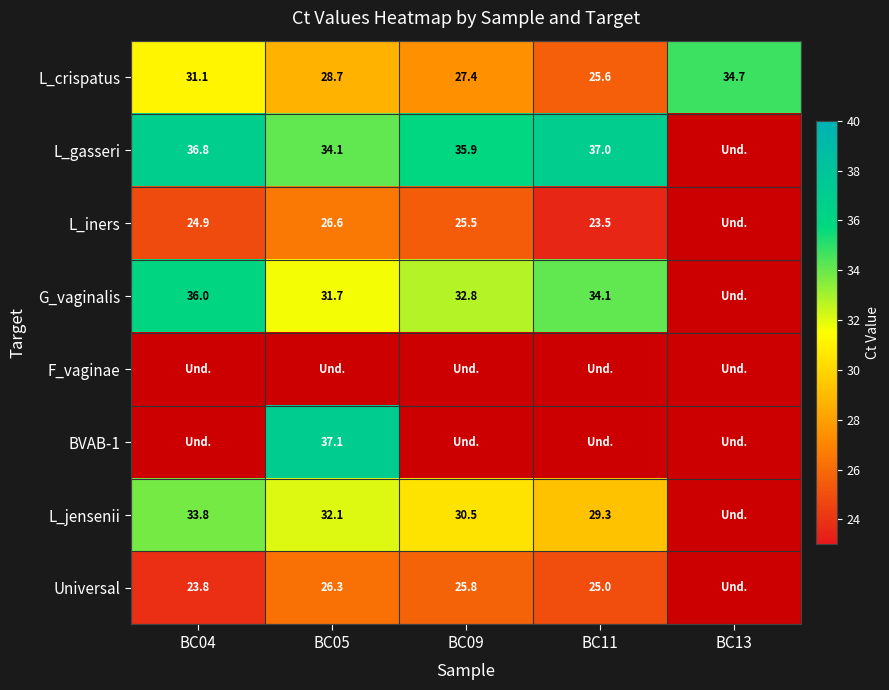

Between BC05 and BC09, which series saw the biggest shift?

L_gasseri